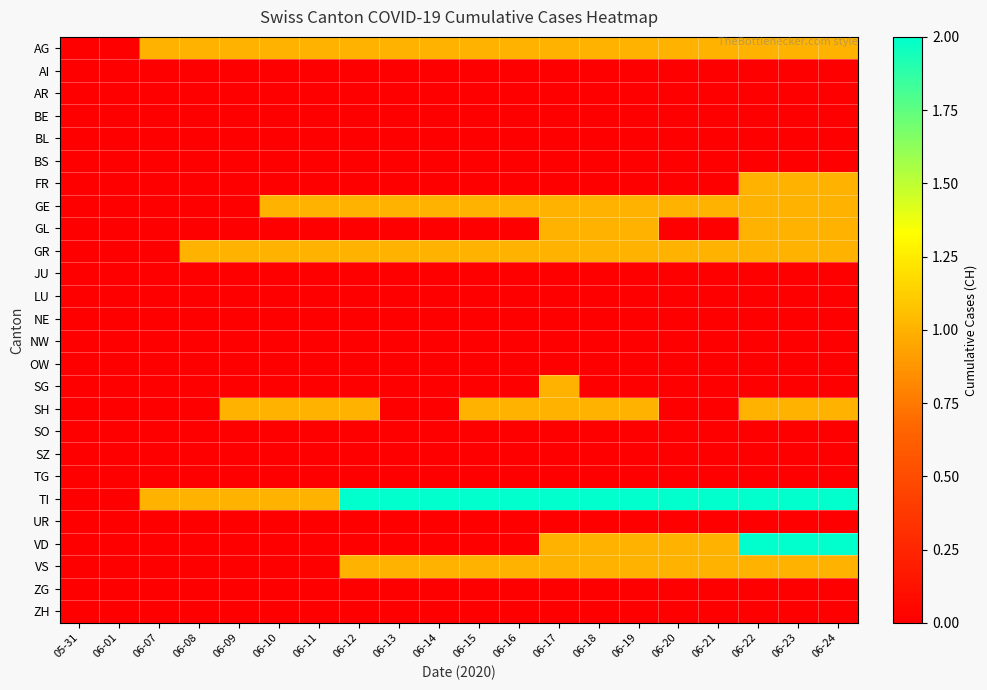

At which category is the sum across all series the highest?

06-22